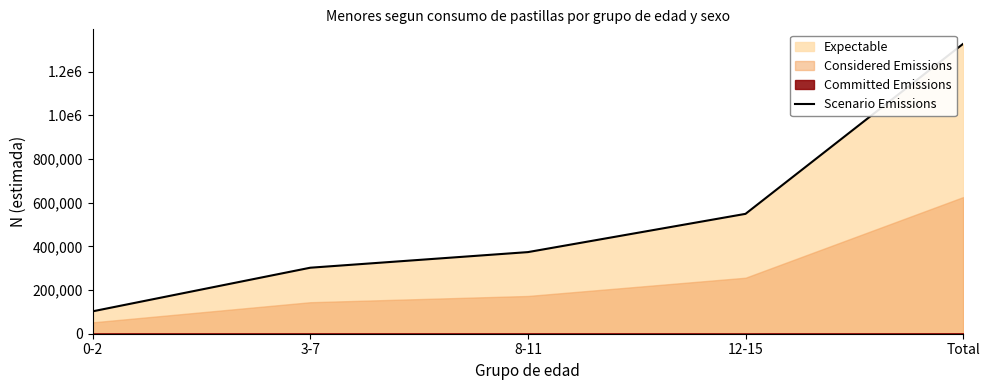

Is it true that the value at 8-11 is 256937?

False